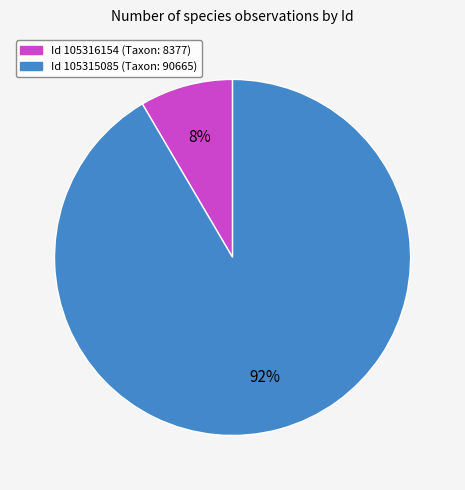

Does any single category account for the majority?

Yes